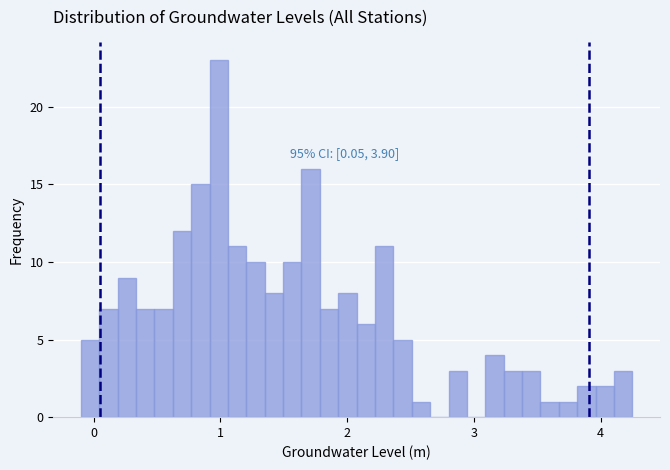

Read against the x-axis, roughly where is the centre of the tallest bar?

1.0